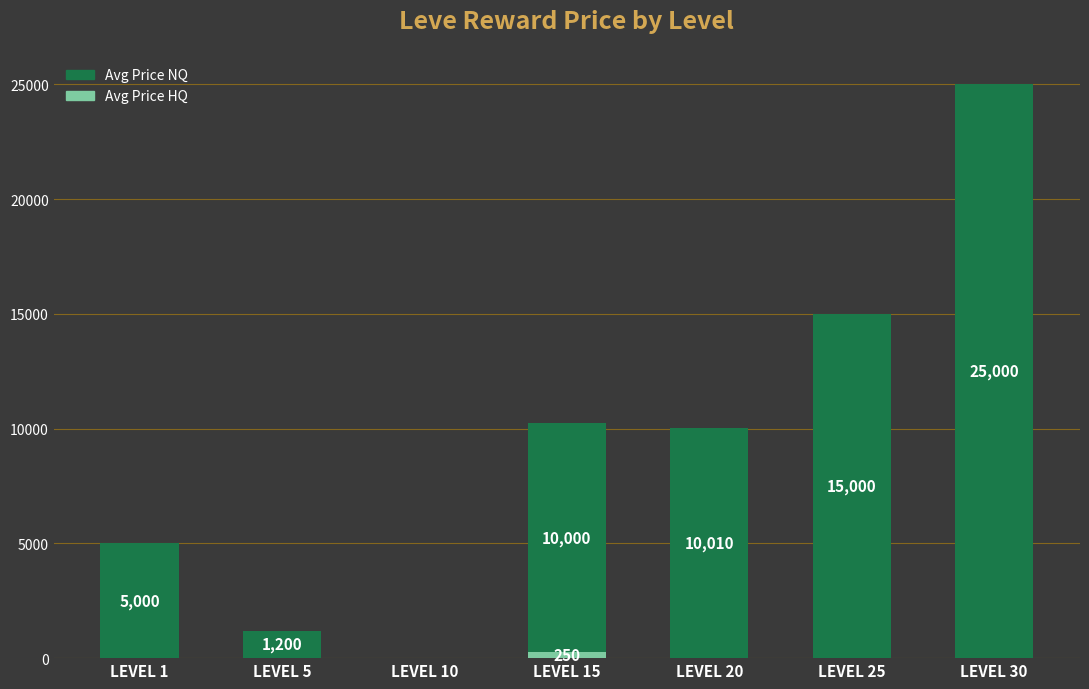

What is the total value across all series at LEVEL 1?

5000